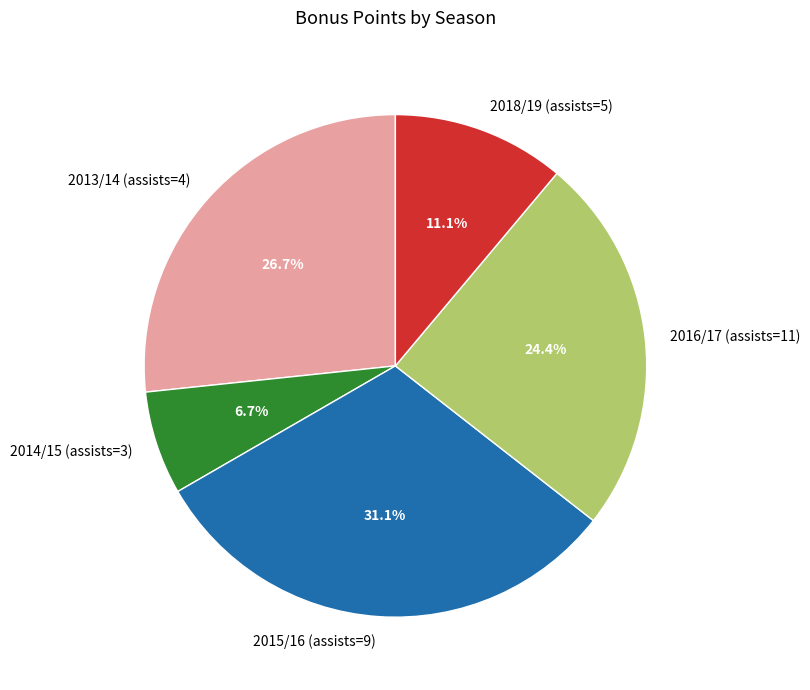

Rank the categories by value from lowest to highest.

2014/15 (assists=3), 2018/19 (assists=5), 2016/17 (assists=11), 2013/14 (assists=4), 2015/16 (assists=9)